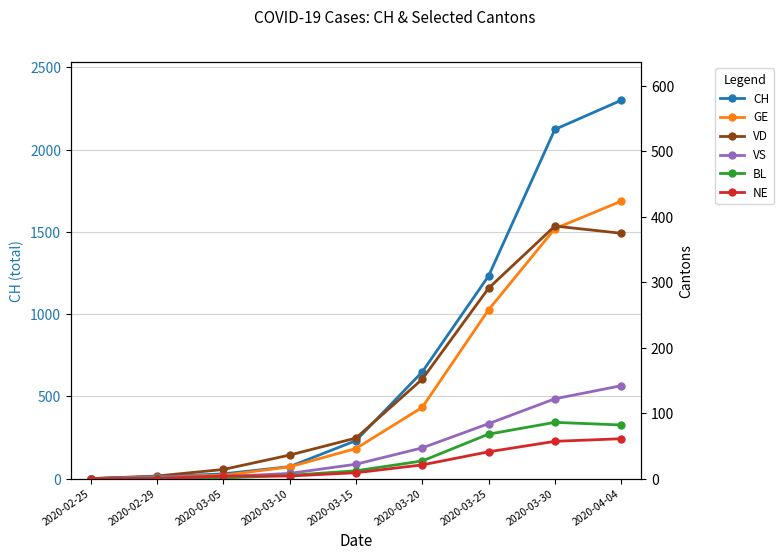

At which category is the sum across all series the highest?

2020-04-04